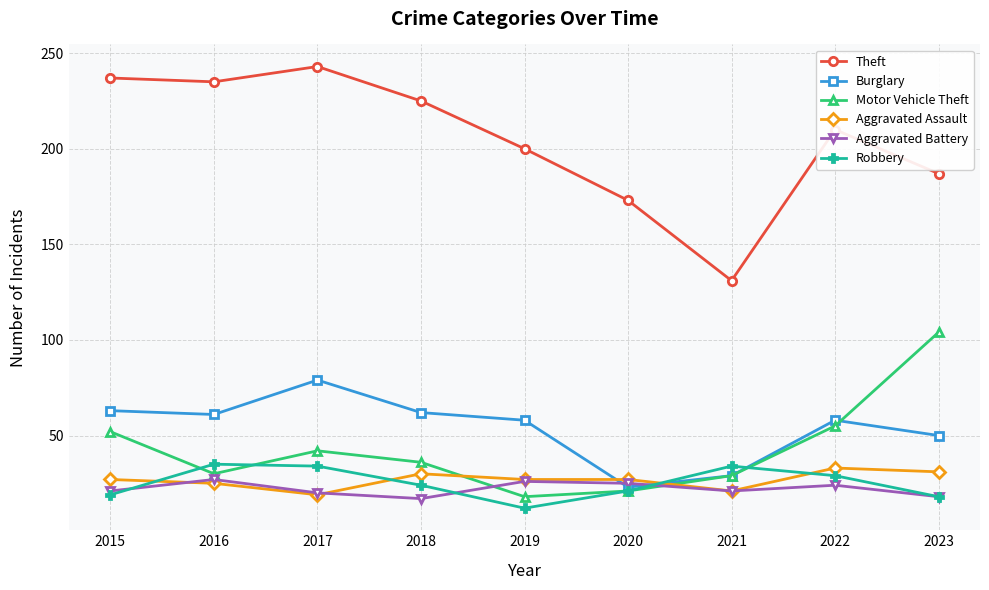

How many series are shown in this chart?

6